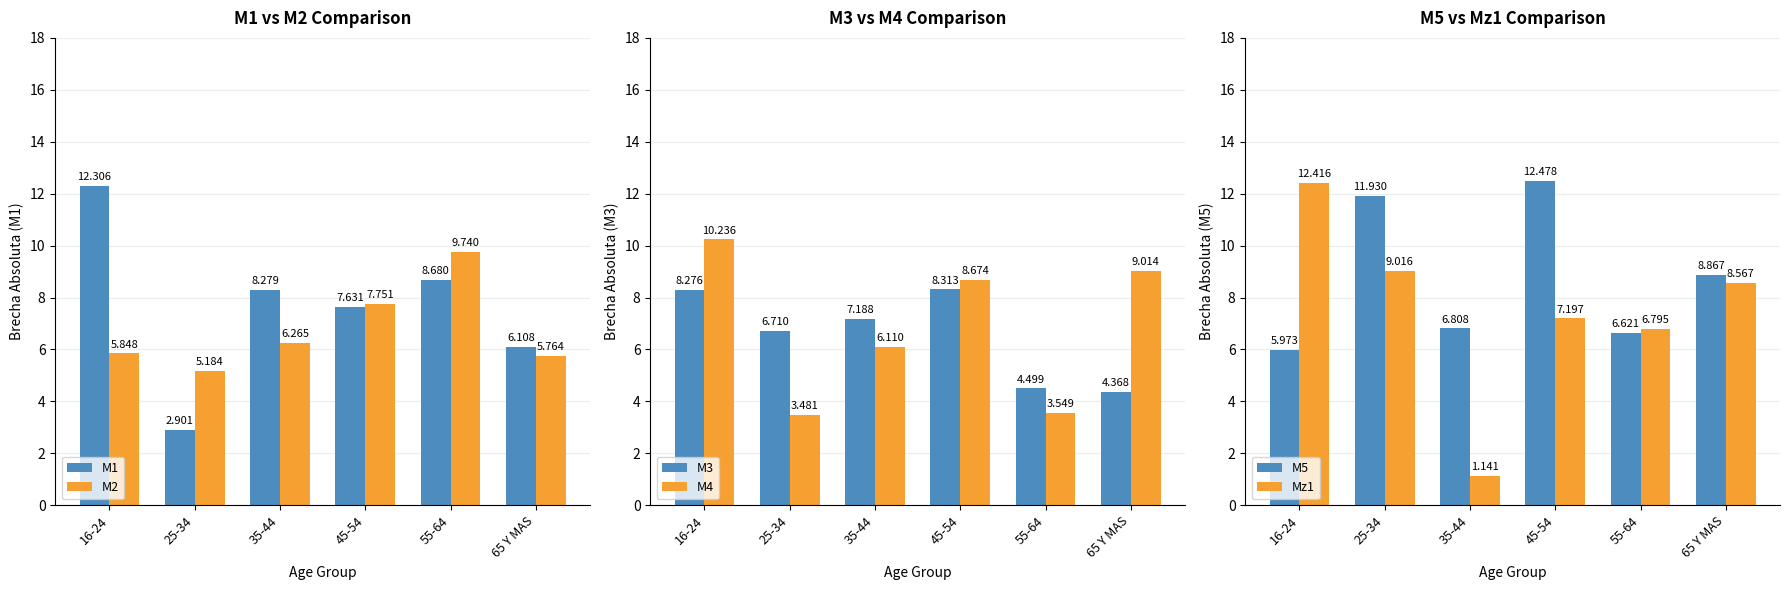

Reading left to right, extract all data points from this chart.

M1: 16-24=12.3	25-34=2.9	35-44=8.3	45-54=7.6	55-64=8.7	65 Y MAS=6.1
M2: 16-24=5.8	25-34=5.2	35-44=6.3	45-54=7.8	55-64=9.7	65 Y MAS=5.8
M3: 16-24=8.3	25-34=6.7	35-44=7.2	45-54=8.3	55-64=4.5	65 Y MAS=4.4
M4: 16-24=10.2	25-34=3.5	35-44=6.1	45-54=8.7	55-64=3.5	65 Y MAS=9.0
M5: 16-24=6.0	25-34=11.9	35-44=6.8	45-54=12.5	55-64=6.6	65 Y MAS=8.9
Mz1: 16-24=12.4	25-34=9.0	35-44=1.1	45-54=7.2	55-64=6.8	65 Y MAS=8.6